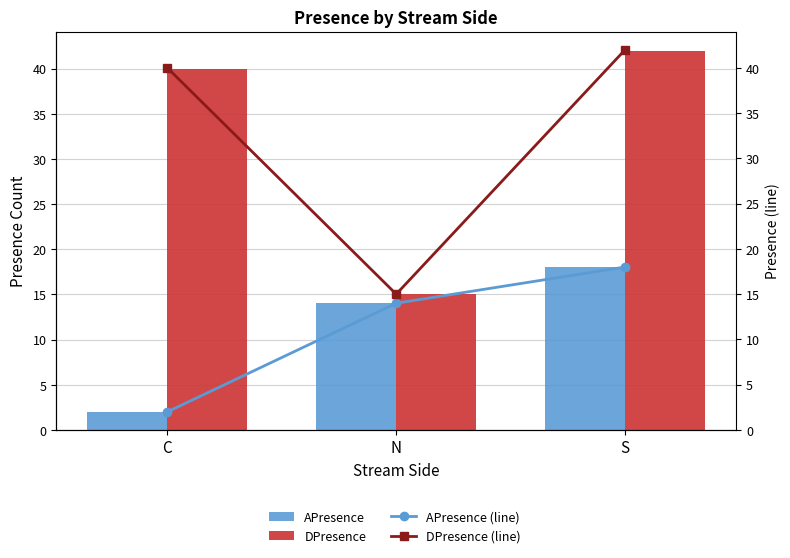

What is the average value of the DPresence series?

32